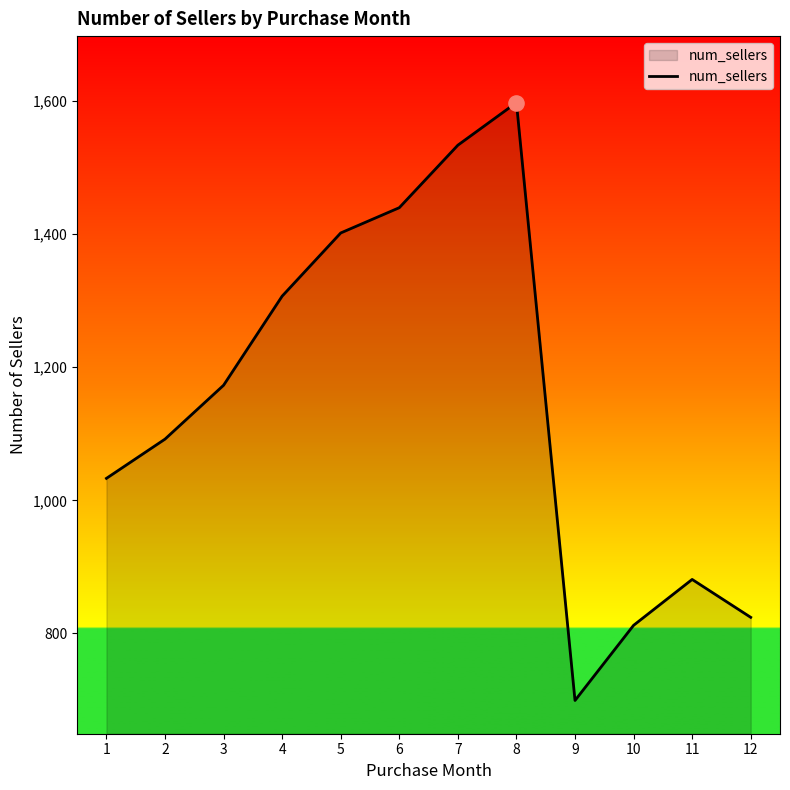

What is the change in value from 2 to 9?

-393